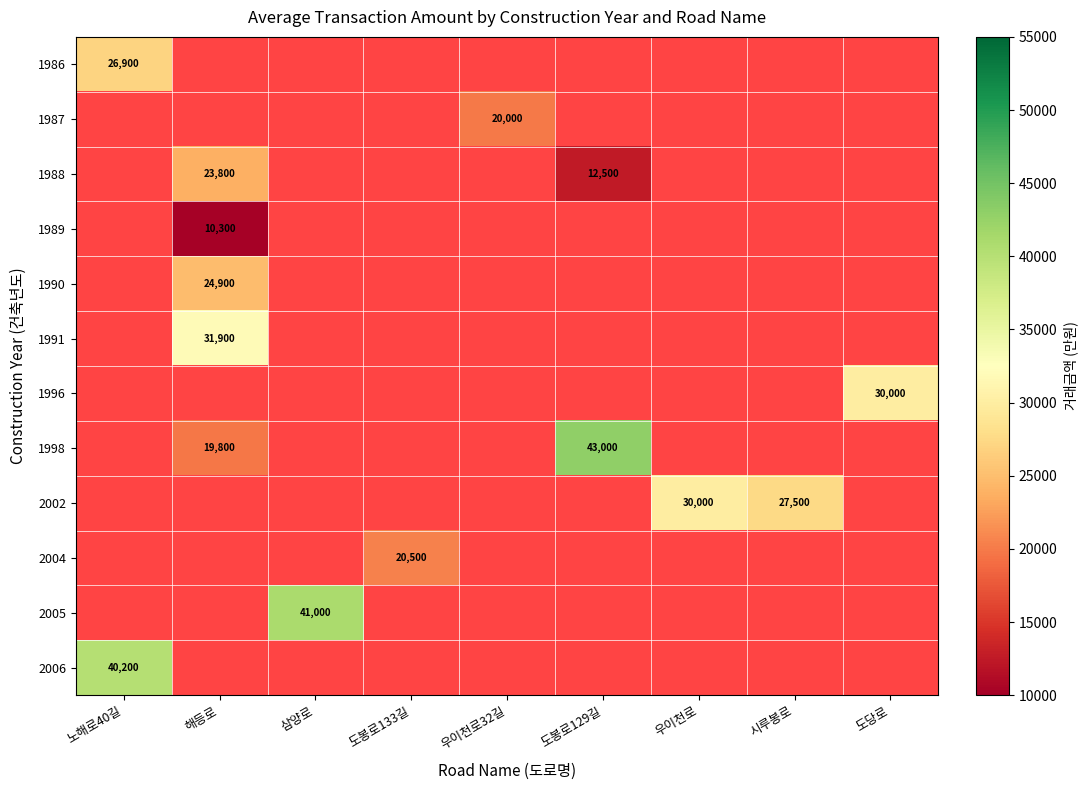

What is the difference between the highest and lowest values at 도봉로133길?

20500